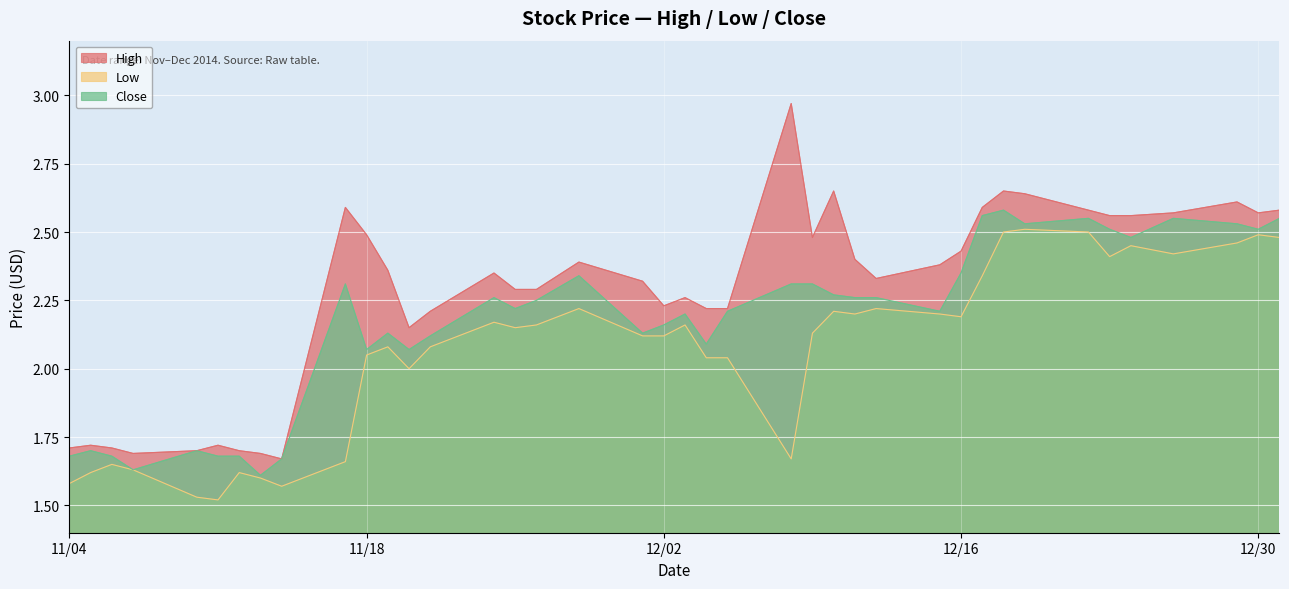

Reading left to right, extract all data points from this chart.

High: 2014-12-31=2.6	2014-12-30=2.6	2014-12-29=2.6	2014-12-26=2.6	2014-12-24=2.6	2014-12-23=2.6	2014-12-22=2.6	2014-12-19=2.6	2014-12-18=2.6	2014-12-17=2.6	2014-12-16=2.4	2014-12-15=2.4	2014-12-12=2.3	2014-12-11=2.4	2014-12-10=2.6	2014-12-09=2.5	2014-12-08=3.0	2014-12-05=2.2	2014-12-04=2.2	2014-12-03=2.3	2014-12-02=2.2	2014-12-01=2.3	2014-11-28=2.4	2014-11-26=2.3	2014-11-25=2.3	2014-11-24=2.4	2014-11-21=2.2	2014-11-20=2.1	2014-11-19=2.4	2014-11-18=2.5	2014-11-17=2.6	2014-11-14=1.7	2014-11-13=1.7	2014-11-12=1.7	2014-11-11=1.7	2014-11-10=1.7	2014-11-07=1.7	2014-11-06=1.7	2014-11-05=1.7	2014-11-04=1.7
Low: 2014-12-31=2.5	2014-12-30=2.5	2014-12-29=2.5	2014-12-26=2.4	2014-12-24=2.5	2014-12-23=2.4	2014-12-22=2.5	2014-12-19=2.5	2014-12-18=2.5	2014-12-17=2.3	2014-12-16=2.2	2014-12-15=2.2	2014-12-12=2.2	2014-12-11=2.2	2014-12-10=2.2	2014-12-09=2.1	2014-12-08=1.7	2014-12-05=2.0	2014-12-04=2.0	2014-12-03=2.2	2014-12-02=2.1	2014-12-01=2.1	2014-11-28=2.2	2014-11-26=2.2	2014-11-25=2.1	2014-11-24=2.2	2014-11-21=2.1	2014-11-20=2.0	2014-11-19=2.1	2014-11-18=2.0	2014-11-17=1.7	2014-11-14=1.6	2014-11-13=1.6	2014-11-12=1.6	2014-11-11=1.5	2014-11-10=1.5	2014-11-07=1.6	2014-11-06=1.6	2014-11-05=1.6	2014-11-04=1.6
Close: 2014-12-31=2.5	2014-12-30=2.5	2014-12-29=2.5	2014-12-26=2.5	2014-12-24=2.5	2014-12-23=2.5	2014-12-22=2.5	2014-12-19=2.5	2014-12-18=2.6	2014-12-17=2.6	2014-12-16=2.4	2014-12-15=2.2	2014-12-12=2.3	2014-12-11=2.3	2014-12-10=2.3	2014-12-09=2.3	2014-12-08=2.3	2014-12-05=2.2	2014-12-04=2.1	2014-12-03=2.2	2014-12-02=2.2	2014-12-01=2.1	2014-11-28=2.3	2014-11-26=2.2	2014-11-25=2.2	2014-11-24=2.3	2014-11-21=2.1	2014-11-20=2.1	2014-11-19=2.1	2014-11-18=2.1	2014-11-17=2.3	2014-11-14=1.7	2014-11-13=1.6	2014-11-12=1.7	2014-11-11=1.7	2014-11-10=1.7	2014-11-07=1.6	2014-11-06=1.7	2014-11-05=1.7	2014-11-04=1.7